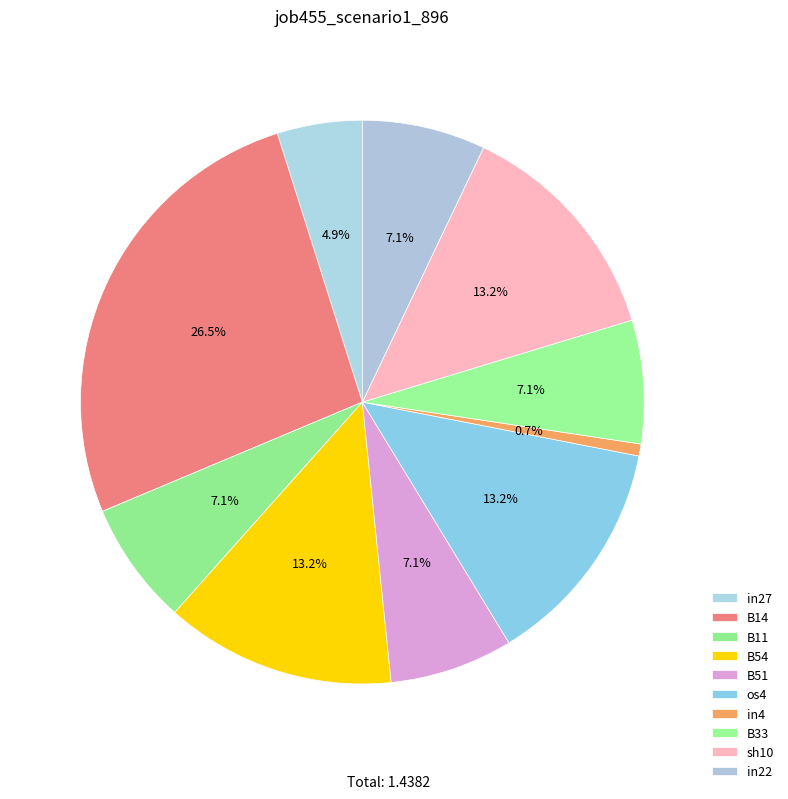

What percentage do B14 and B54 together represent?

39.7%